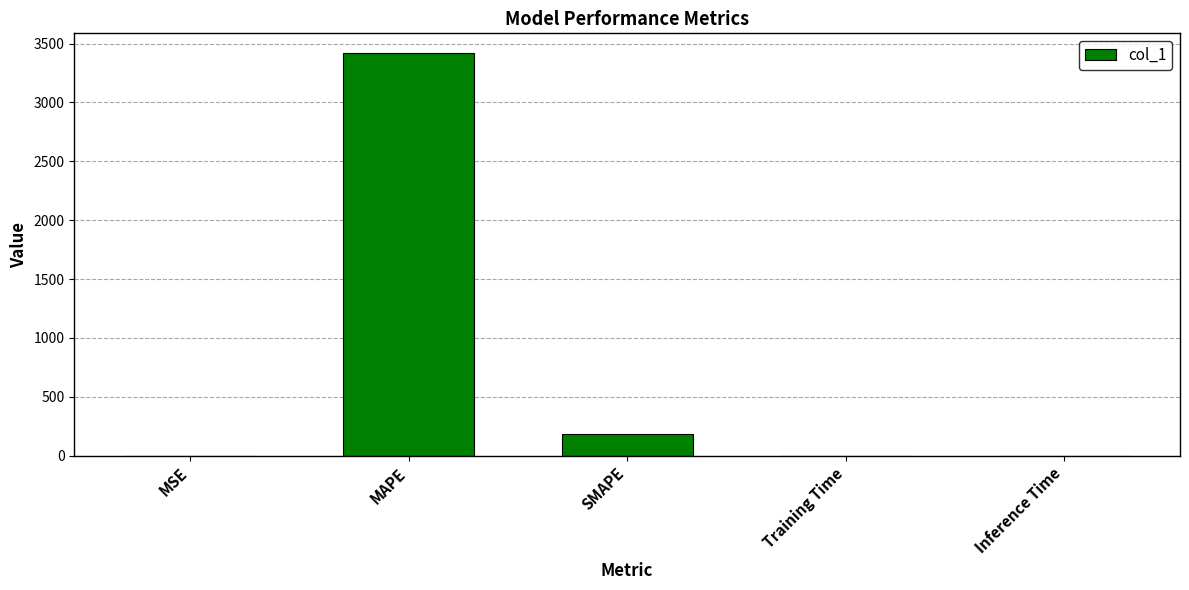

Count the number of data series in this chart.

1